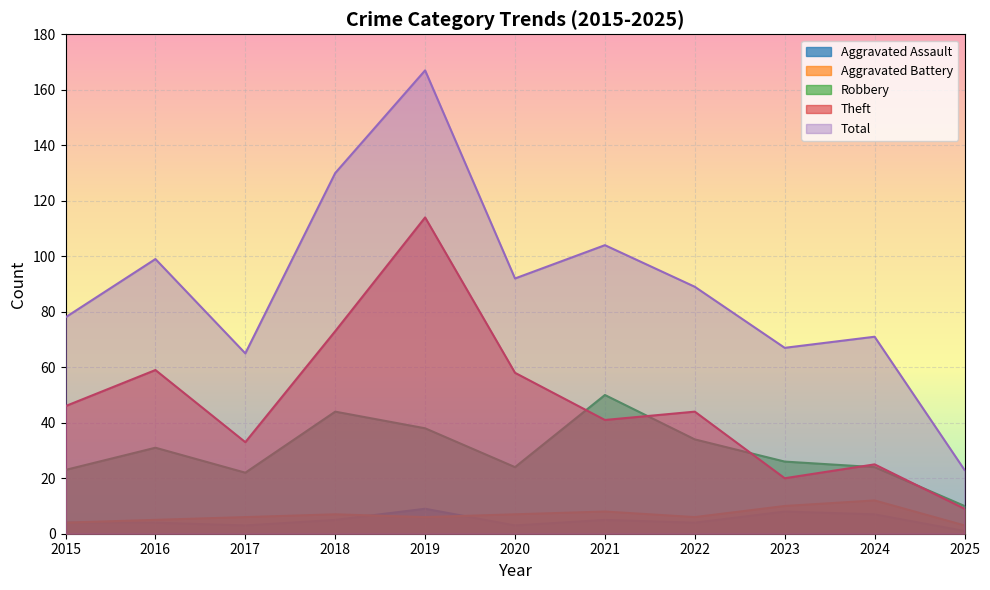

Reading left to right, list all the values displayed in this chart.

Aggravated Assault: 4	4	3	5	9	3	5	4	8	7	1
Aggravated Battery: 4	5	6	7	6	7	8	6	10	12	3
Robbery: 23	31	22	44	38	24	50	34	26	24	10
Theft: 46	59	33	73	114	58	41	44	20	25	9
Total: 78	99	65	130	167	92	104	89	67	71	23